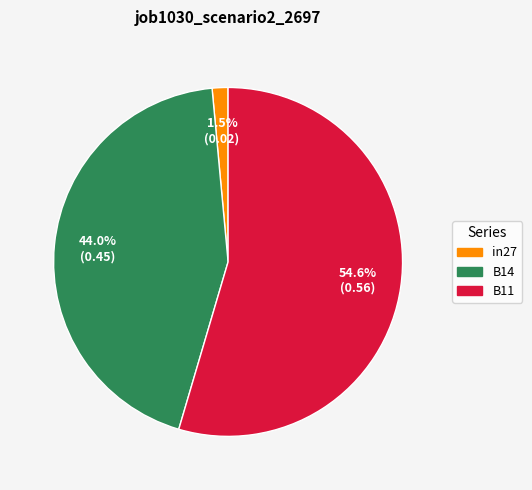

Is B14 the majority of the pie?

No